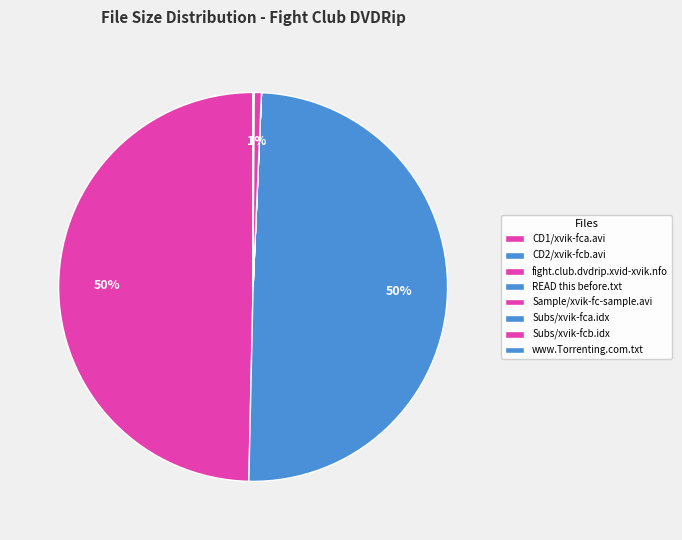

How many segments does this pie chart have?

8